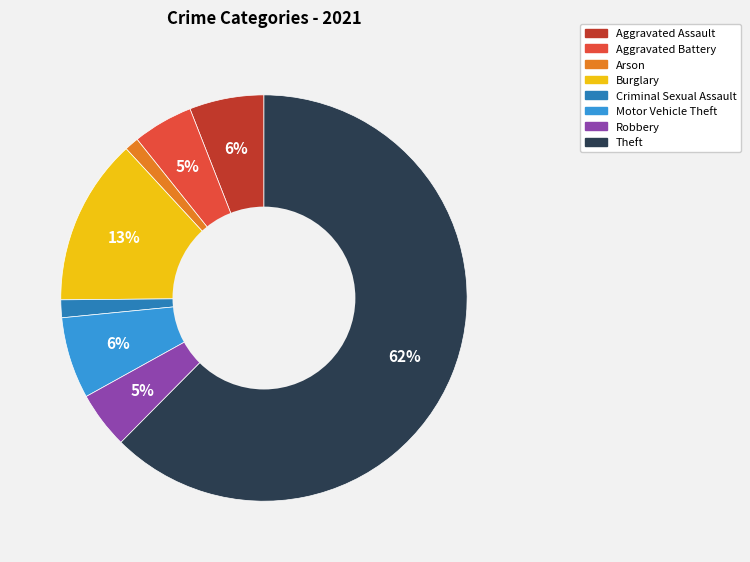

To the nearest percent, what portion does Arson represent?

1%